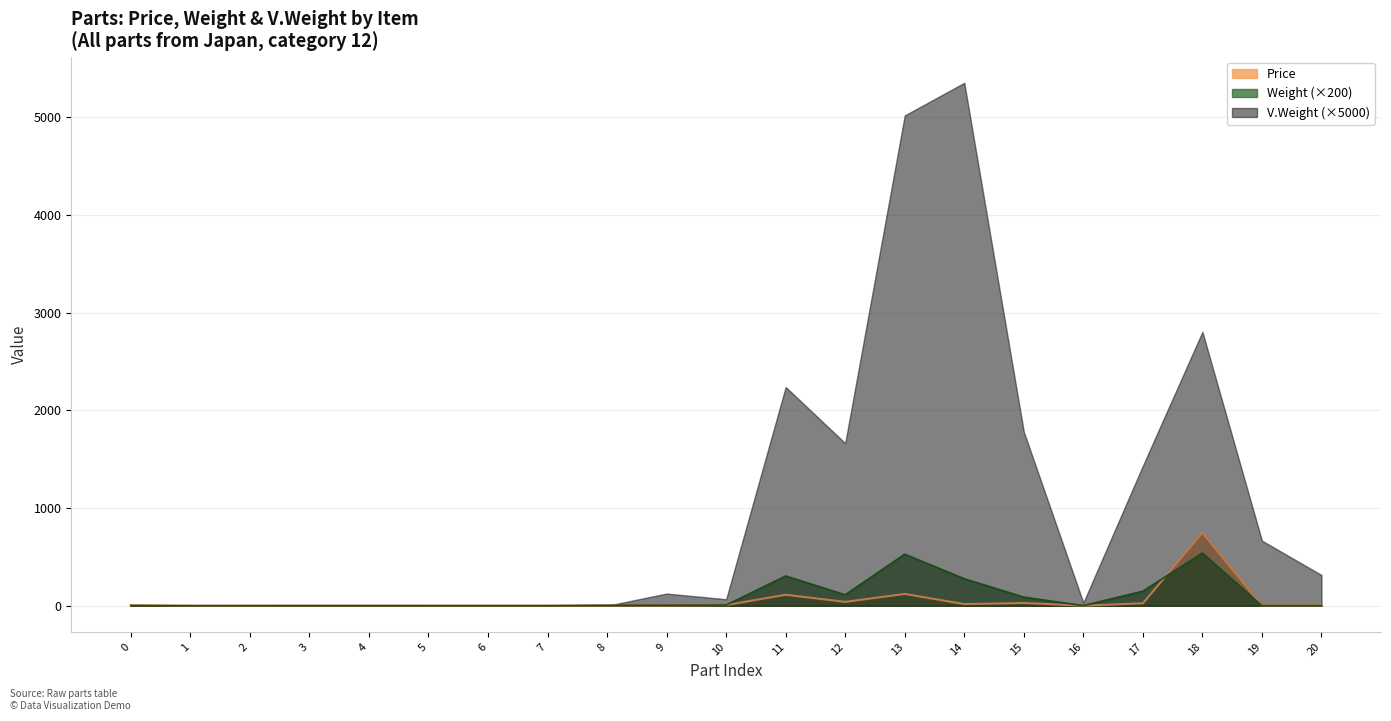

What is the average value of the Price series?

53.1